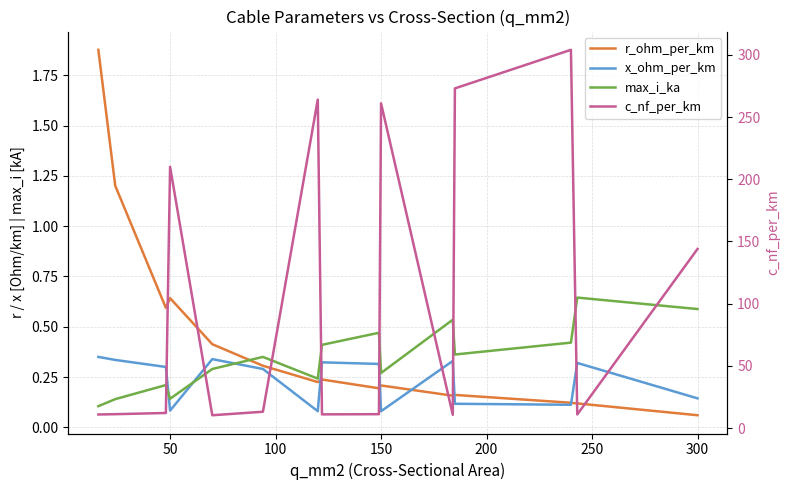

How many x_ohm_per_km values are between 0 and 1?

15